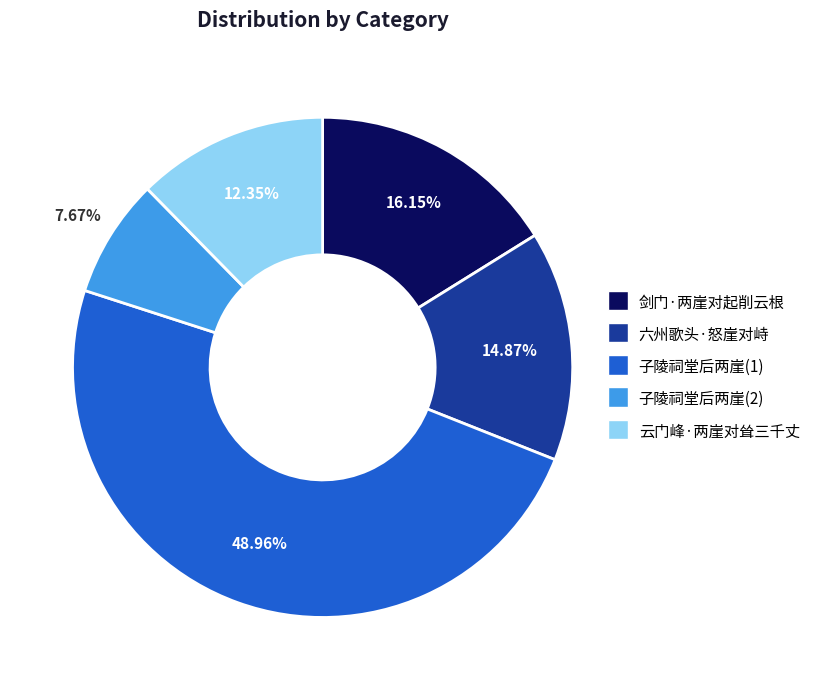

Is there a majority slice in this chart?

No